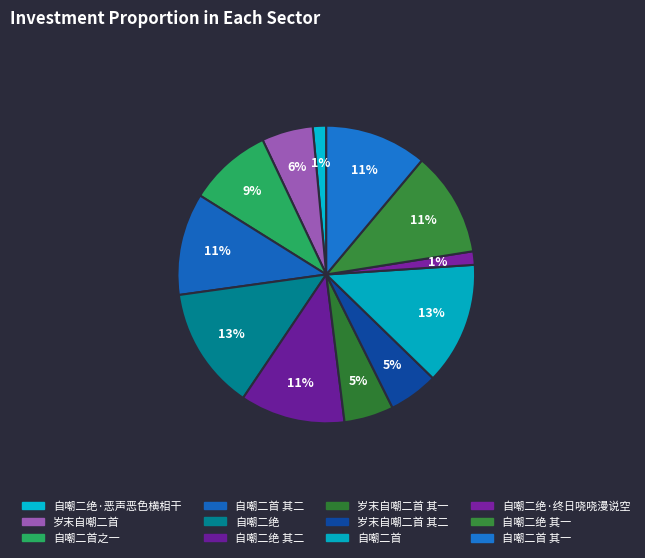

How many slices are in this pie chart?

12